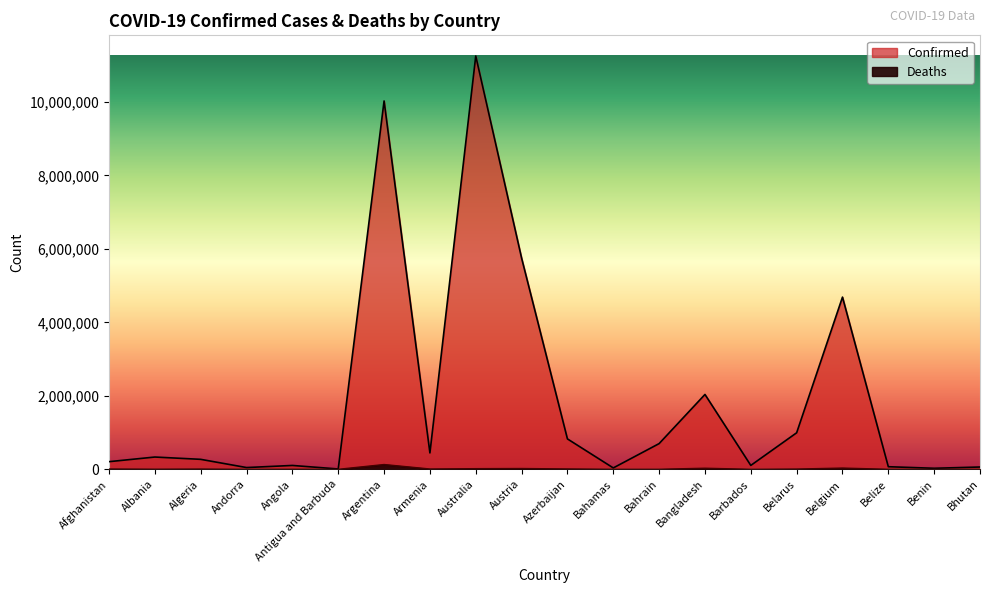

True or false: Deaths and Confirmed cross at least once.

False